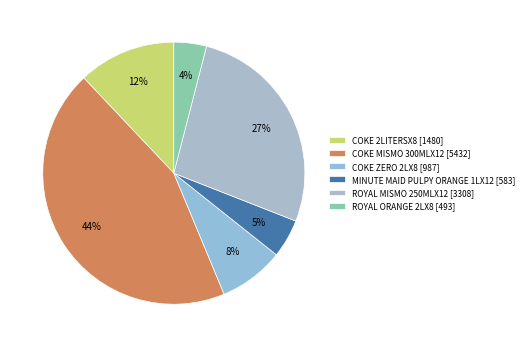

To the nearest percent, what is the combined percentage of COKE 2LITERSX8 and MINUTE MAID PULPY ORANGE 1LX12?

17%